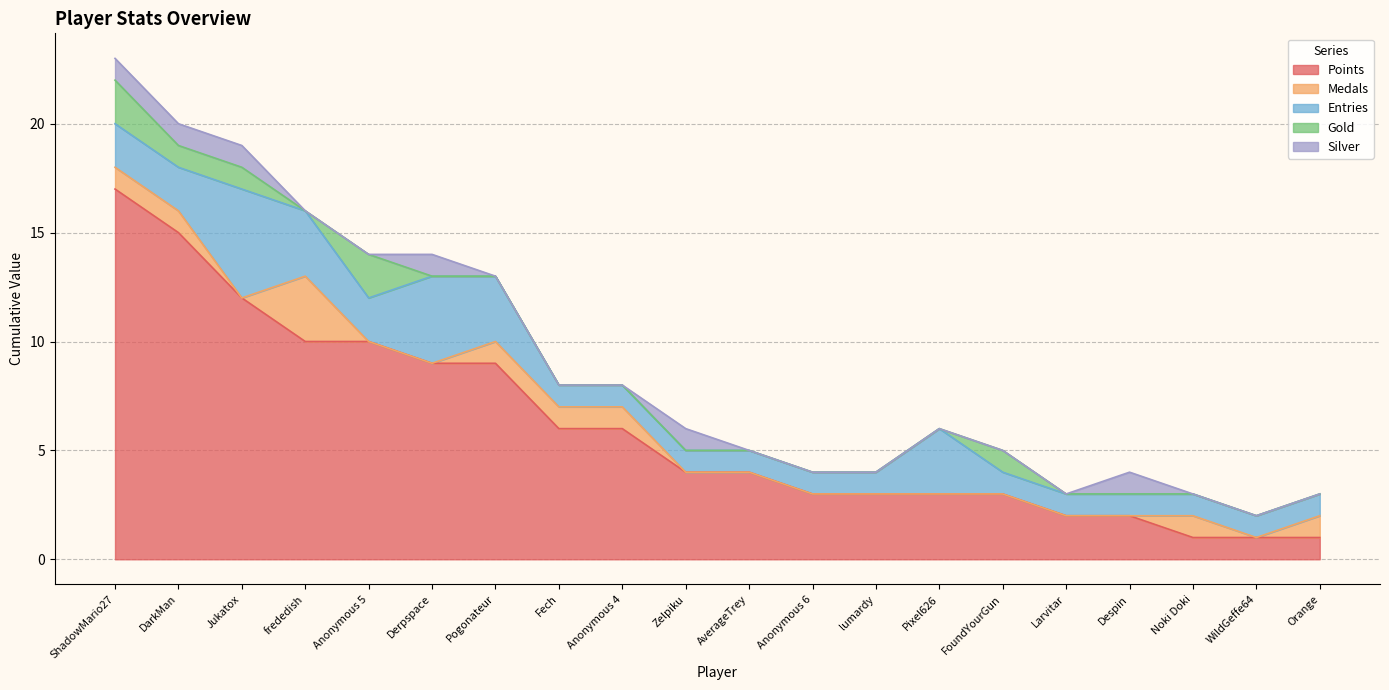

The value of Points at Anonymous 5 is 10. True or false?

True